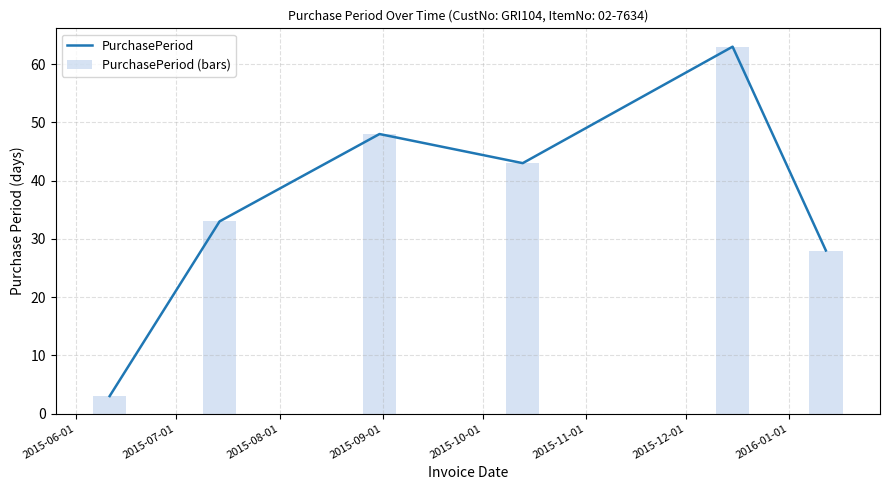

What is the difference between the second highest and second lowest values in the PurchasePeriod (bars) series?

20